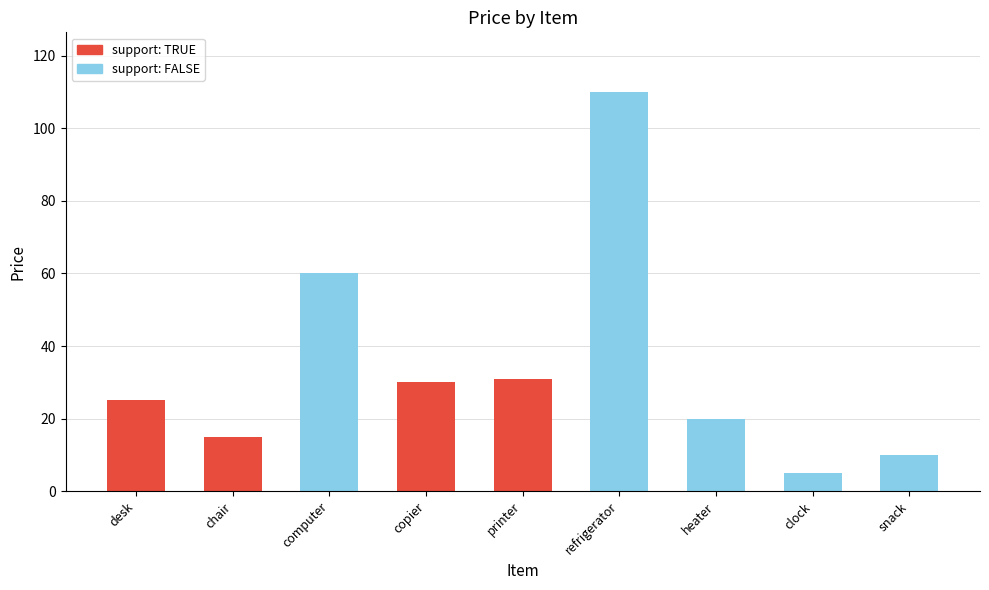

What is the difference between the maximum and minimum values?

105